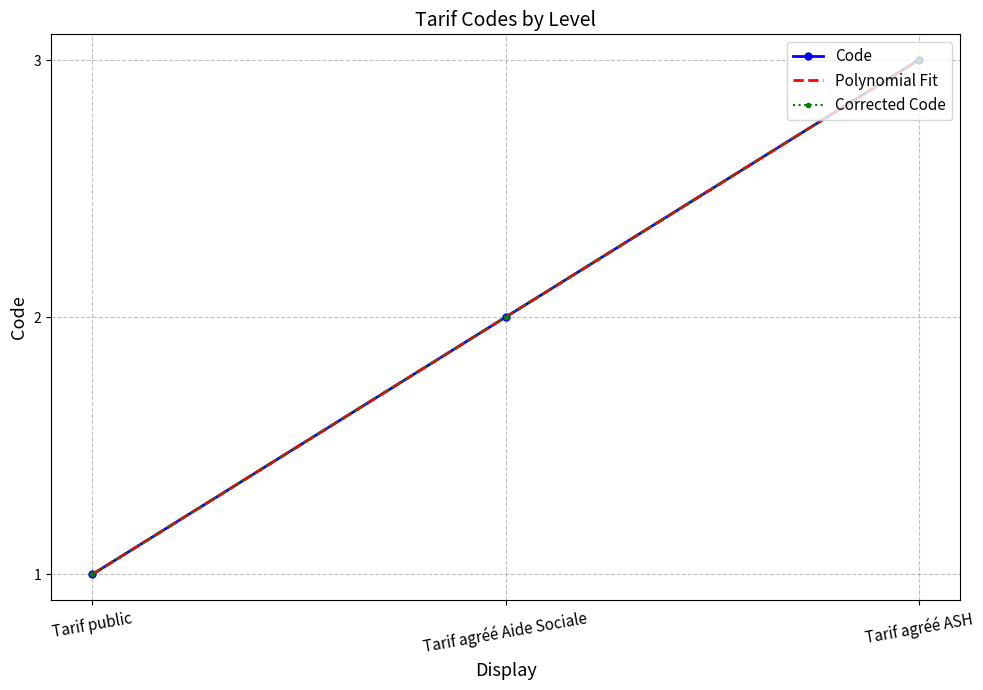

Which label corresponds to the smallest value in the chart?

Tarif public